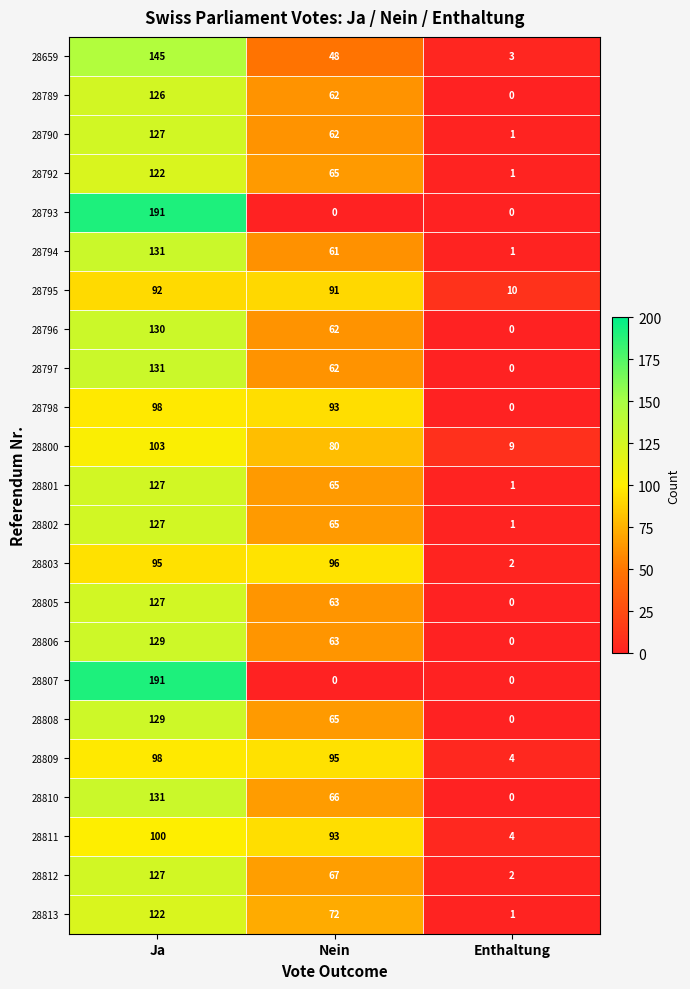

At which category is the sum across all series the highest?

Ja